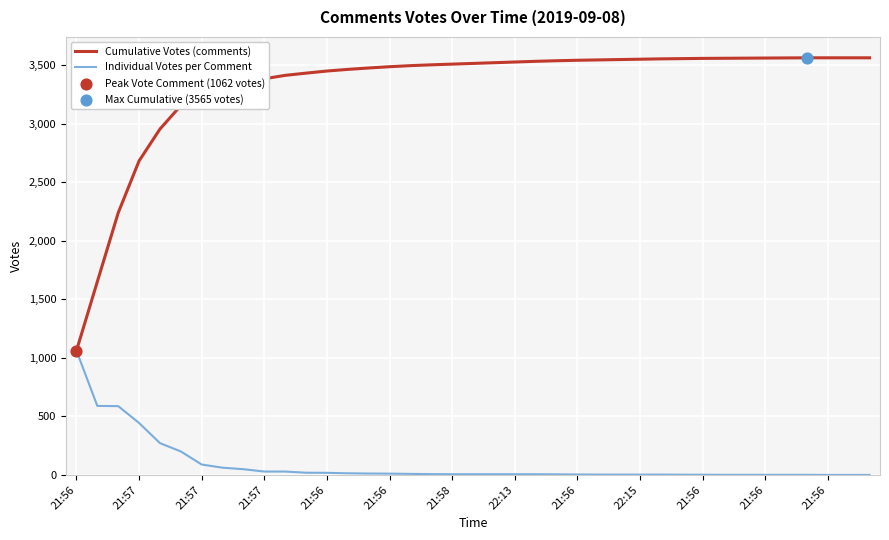

Which series has the largest total across all categories?

Cumulative Votes (comments)